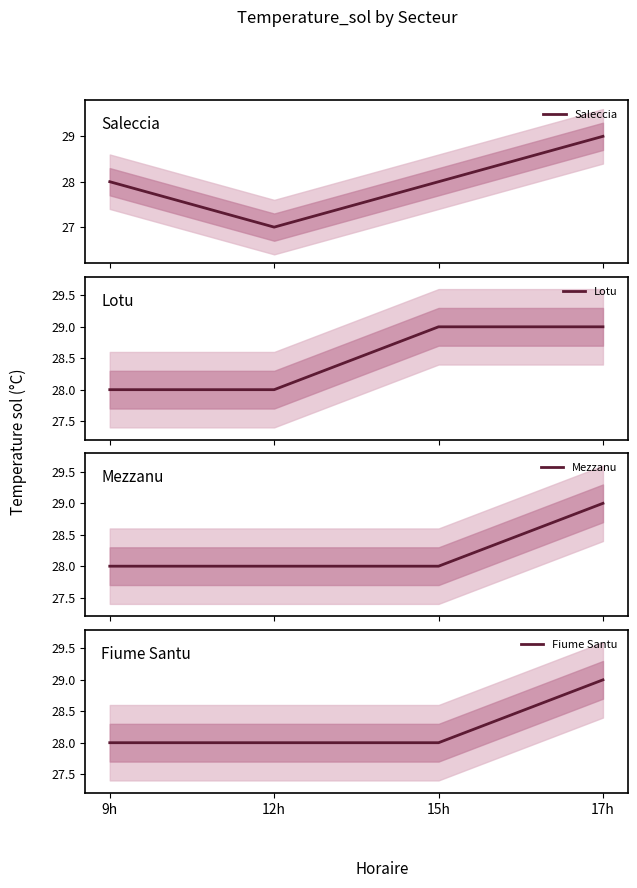

True or false: Mezzanu and Lotu intersect in this chart.

False